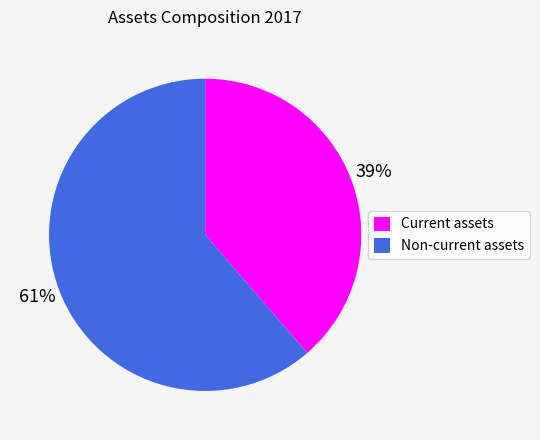

To the nearest percent, what is the combined percentage of Current assets and Non-current assets?

100%